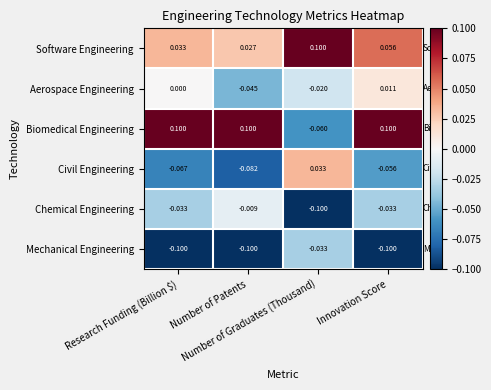

Which series has the widest spread of values?

Biomedical Engineering